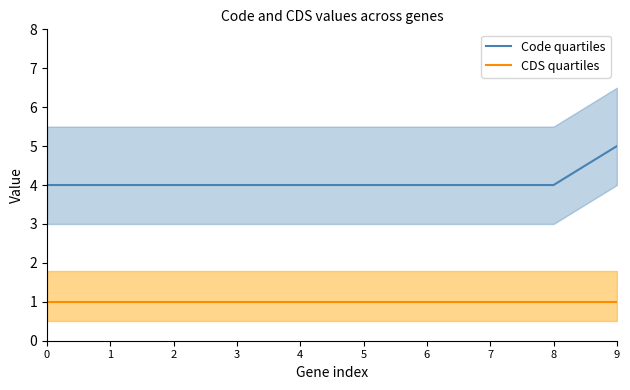

Is it true that CDS quartiles equals 2 at 3?

False